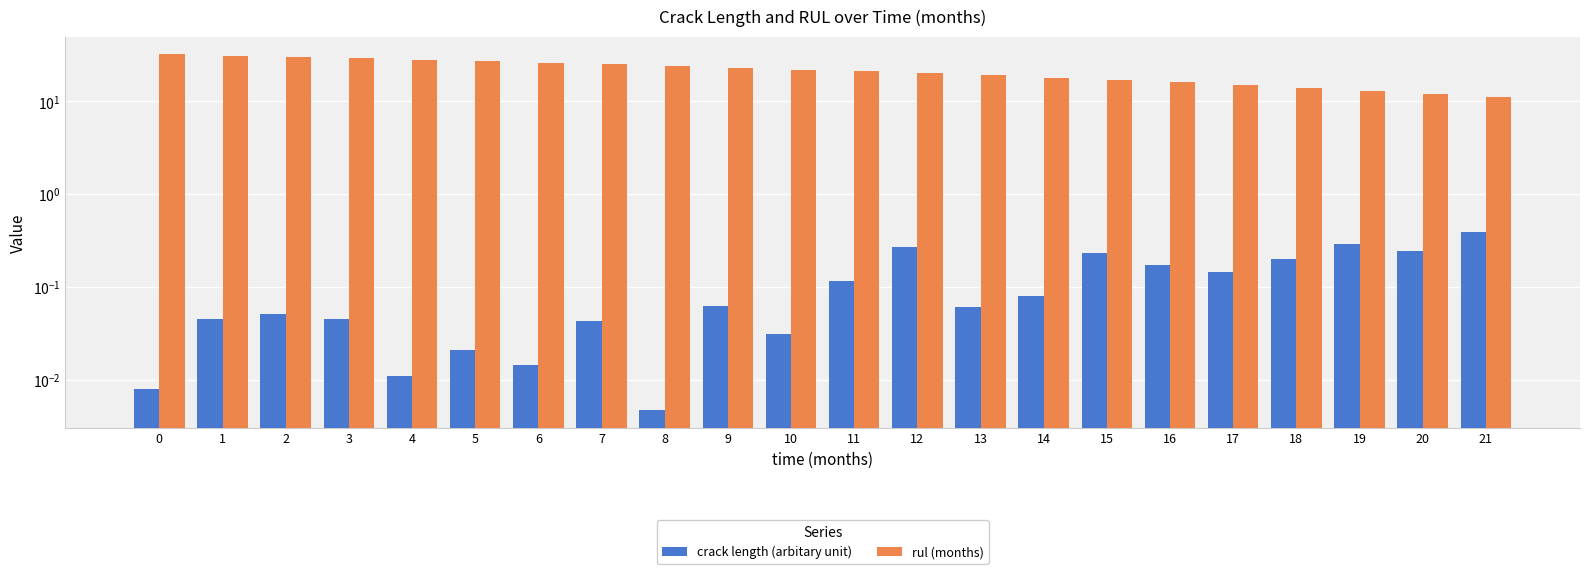

The crack length (arbitary unit) series shows 0.1 at 2. True or false?

True